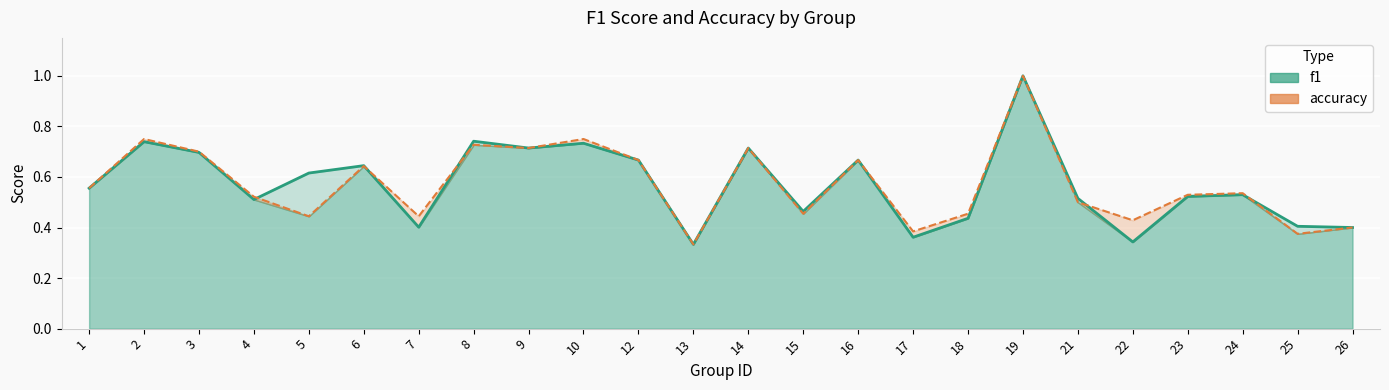

What is the value of the f1 point at the 24th from the left?

0.4